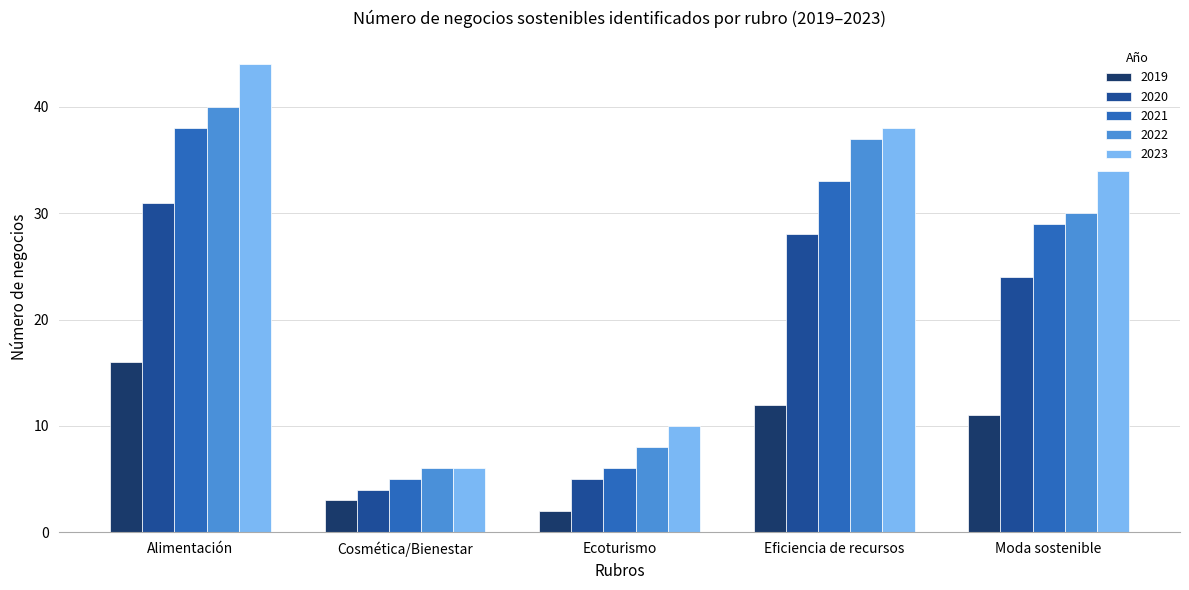

Which category has the lowest value in the 2019 series?

Ecoturismo